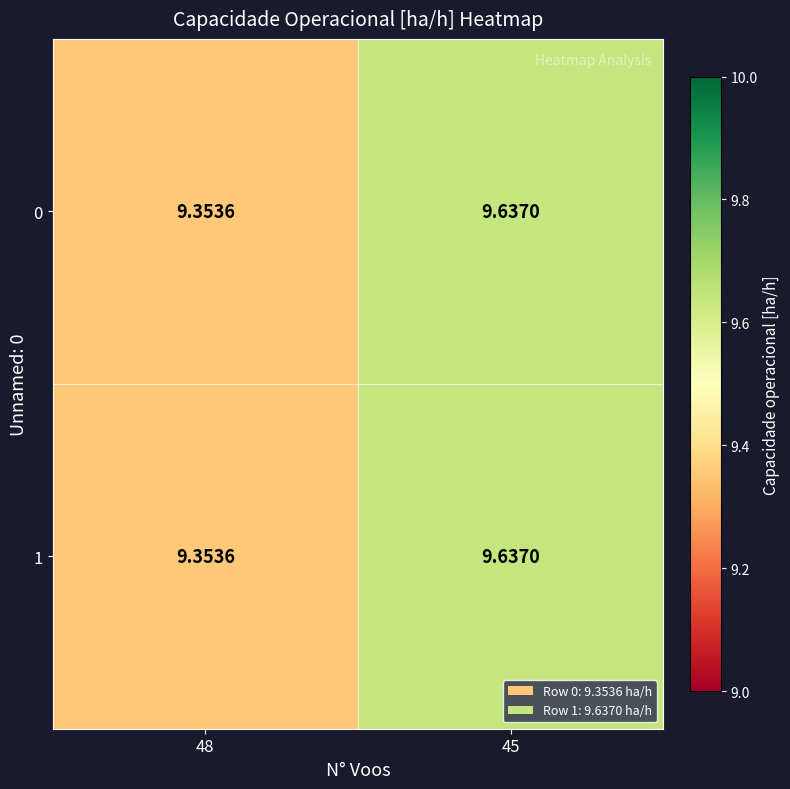

Is the value of 0 at 48 greater than the value of 1 at 45?

No